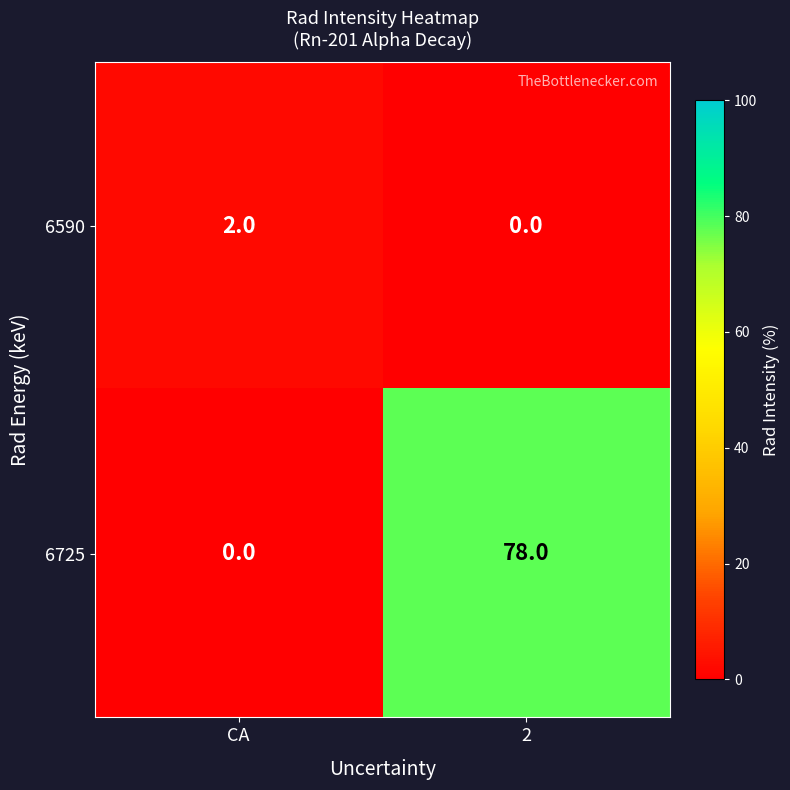

What is the total value across all series at CA?

2